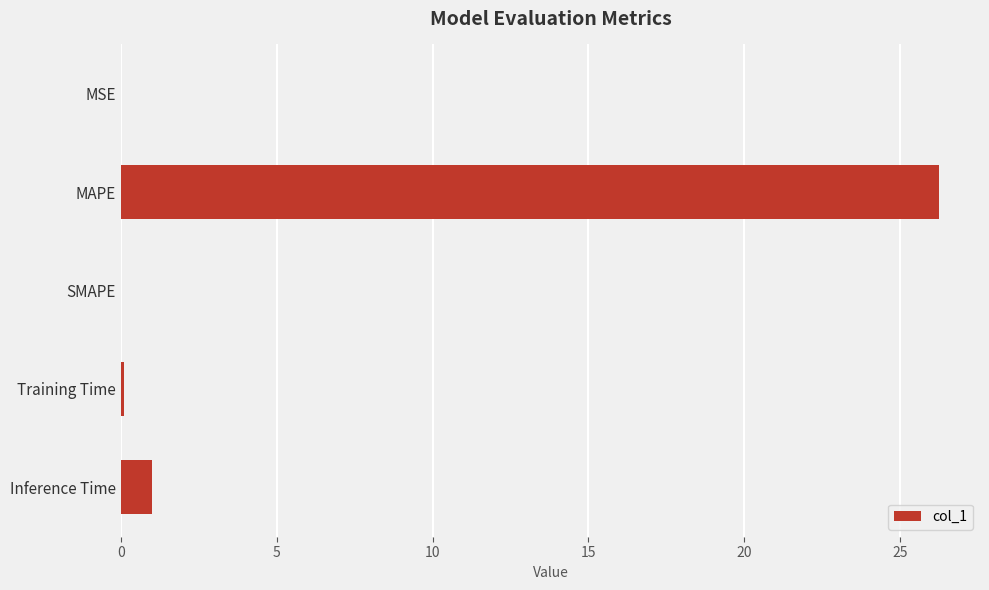

What is the sum of all values?

27.4